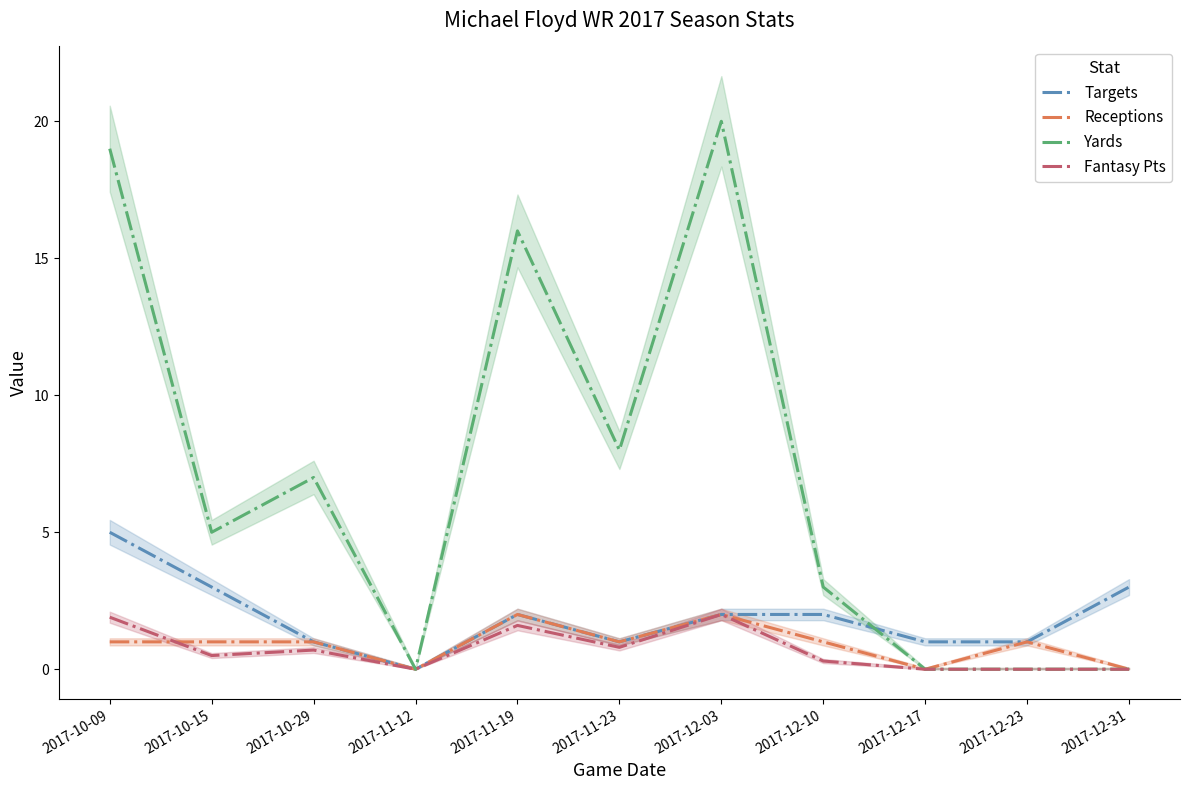

At which category is the sum across all series the highest?

2017-10-09